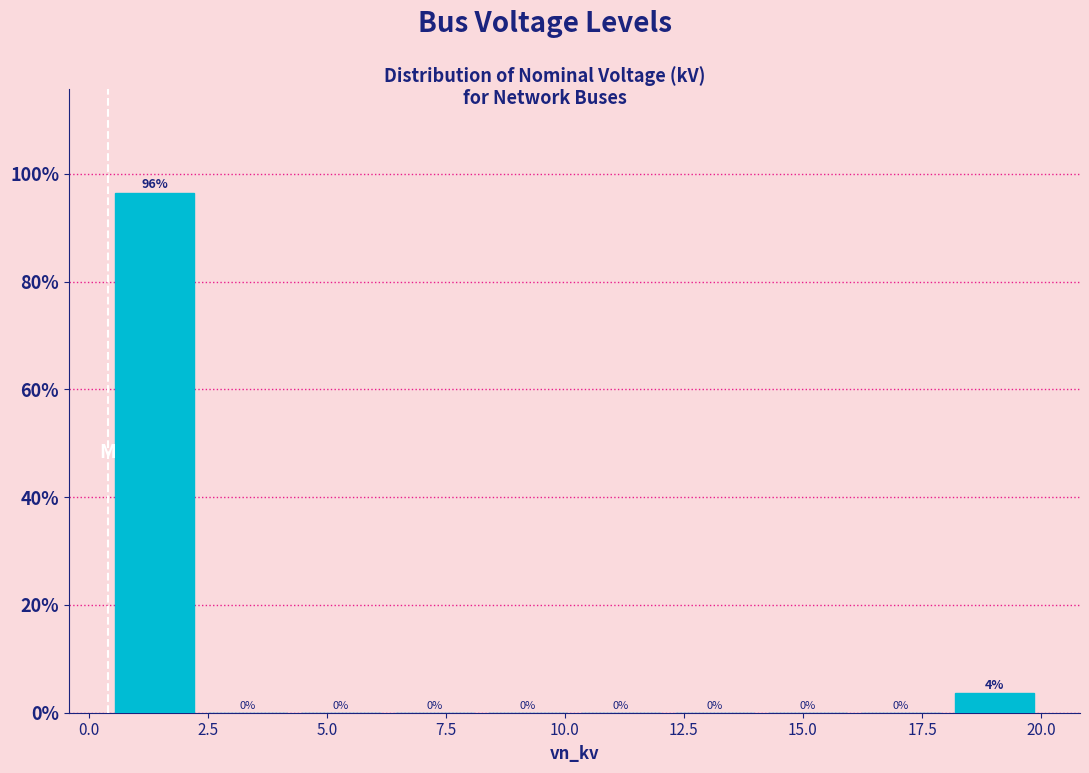

Around what value on the x-axis is the tallest bar? Give the approximate position of its centre, as read against the axis.

1.5